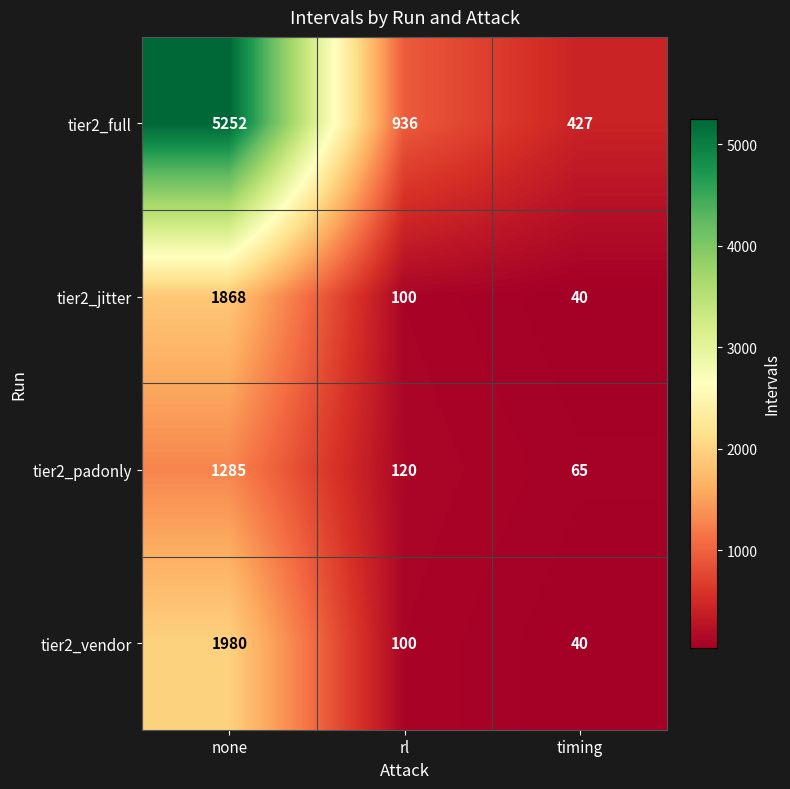

At which category does the chart reach its peak across all series?

none